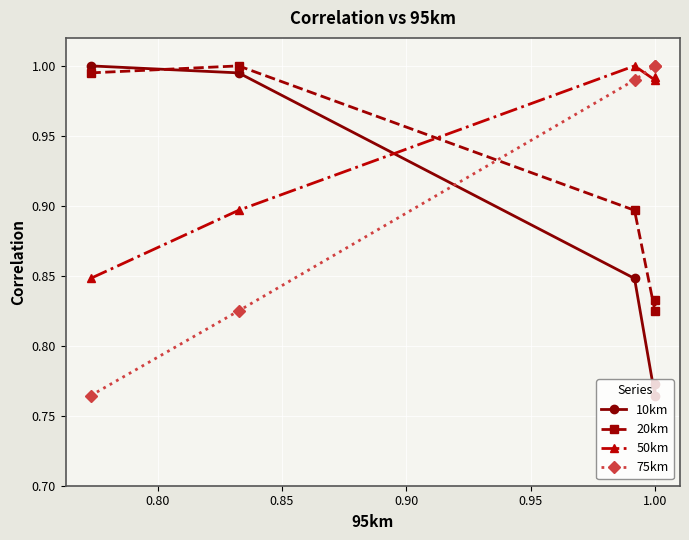

In 20km, how many points are lower than both neighbors (excluding endpoints)?

1